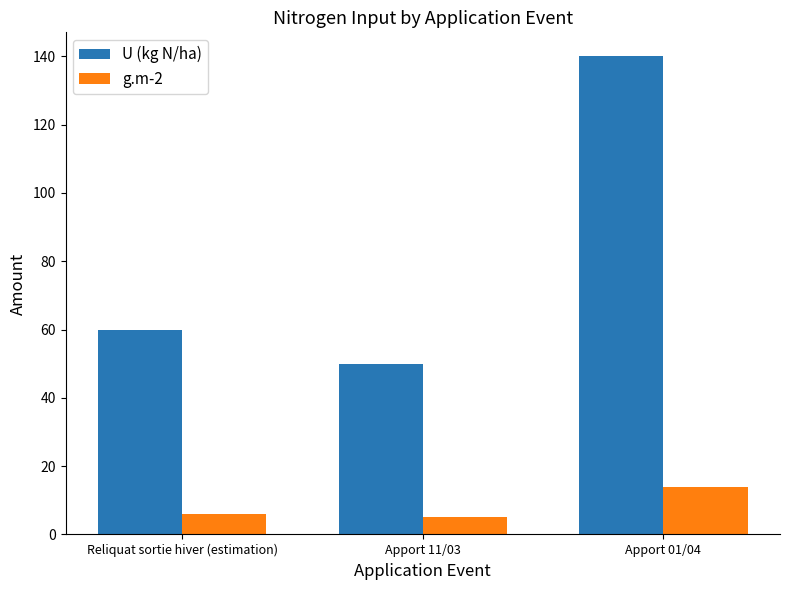

What is the difference between the g.m-2 values at Apport 01/04 and Apport 11/03?

9